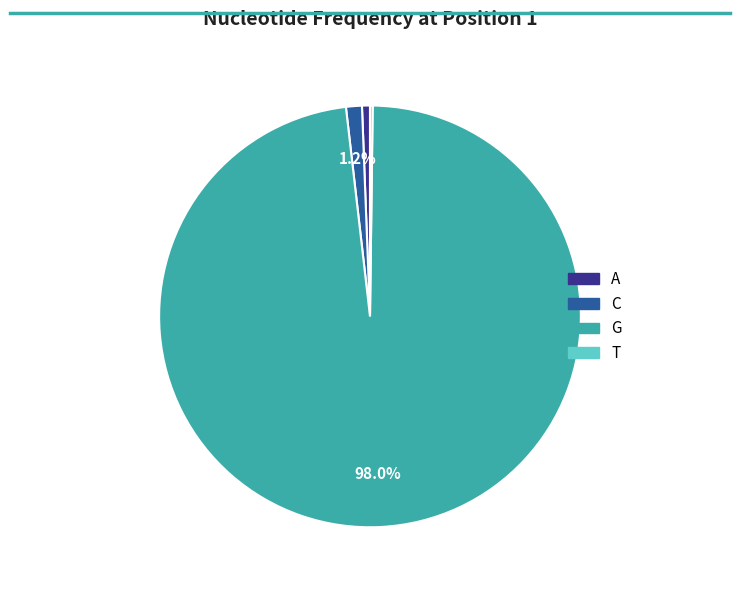

Combined, do C and A account for over 50%?

No